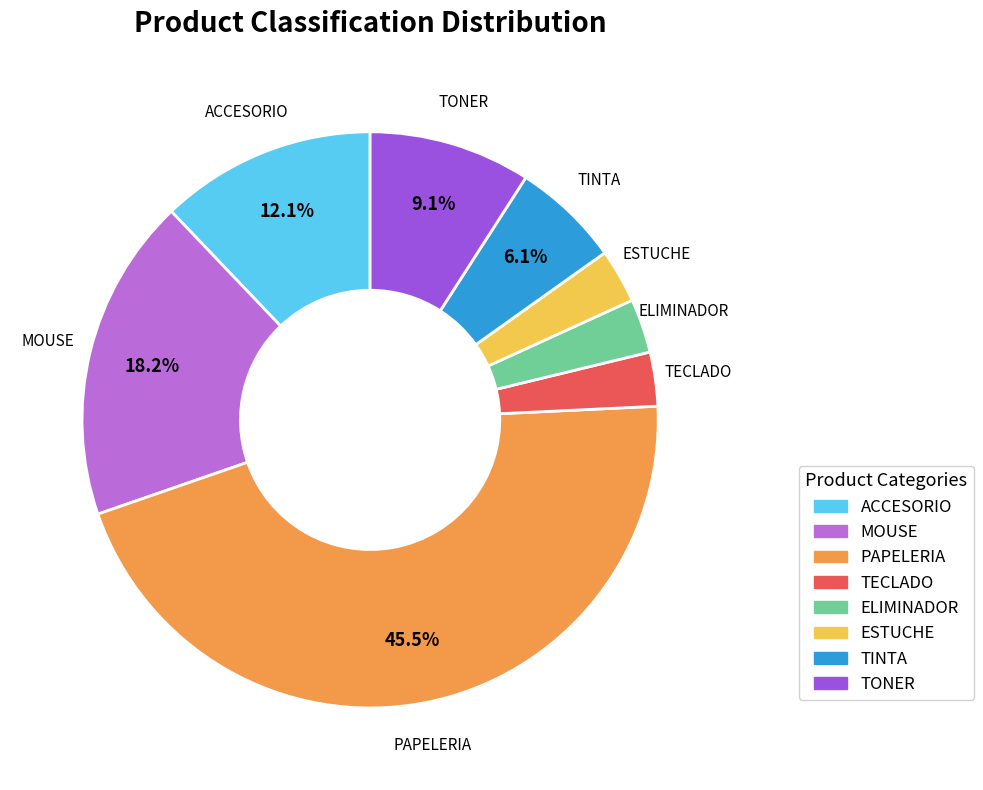

To the nearest percent, what is the difference between the largest and smallest slice percentages?

42%